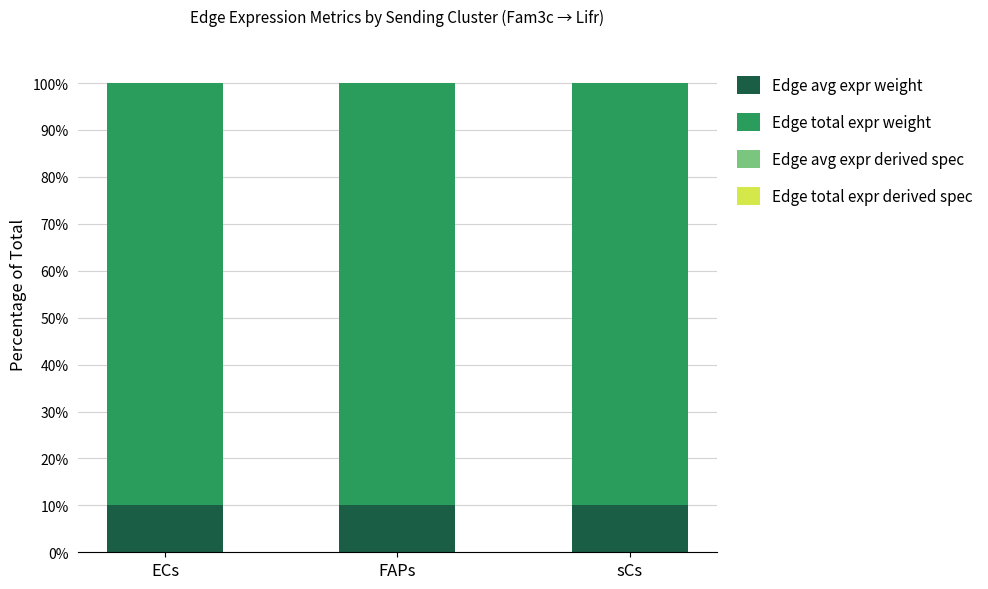

What is the maximum value for Edge avg expr weight?

10.0